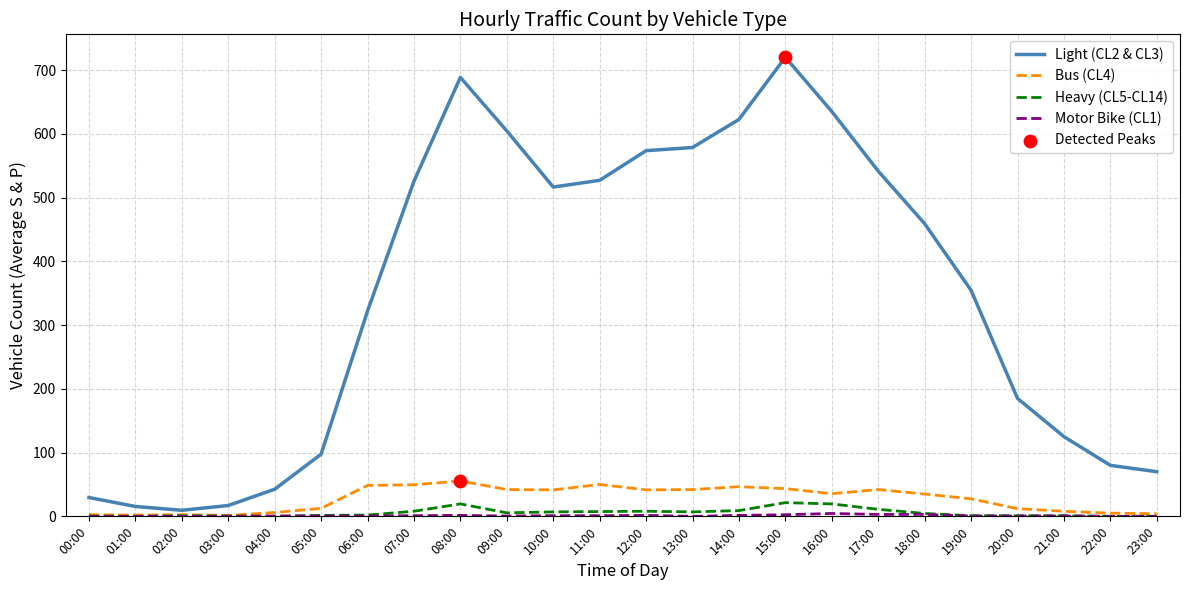

Which series has the largest range (max minus min)?

Light (CL2 & CL3)